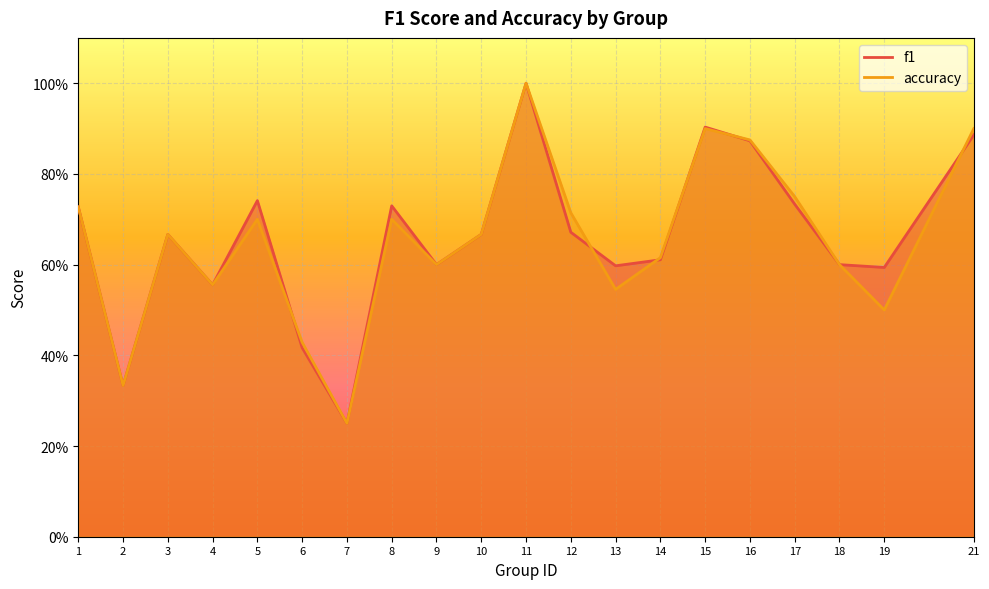

What is the difference between the maximum and minimum values in the accuracy series?

0.8